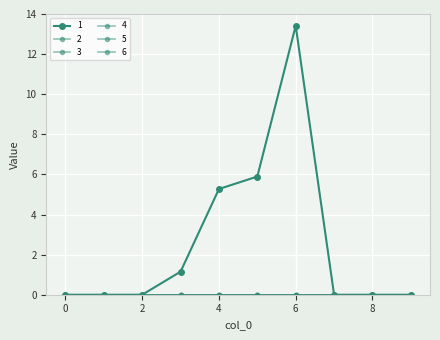

Is this an area chart (filled region under the line)?

No